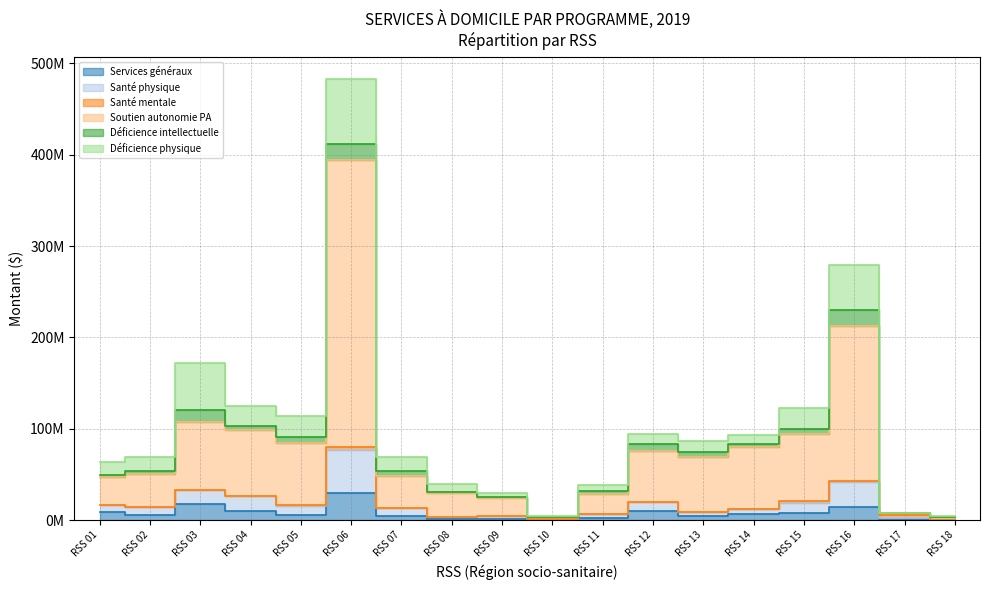

How many interior local valleys does the Services généraux series have?

5